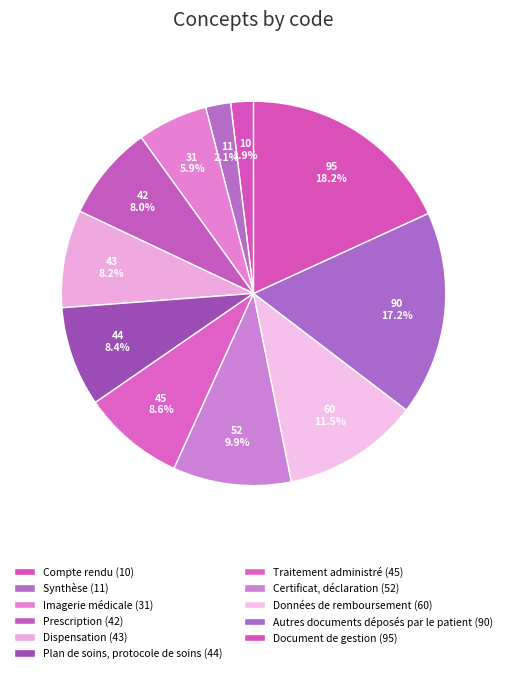

What percentage is the Données de remboursement slice, to the nearest percent?

11%